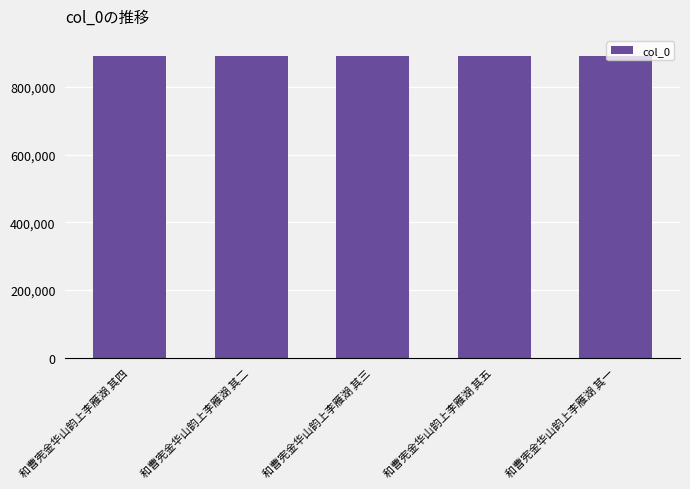

How many data points are less than 889943?

2